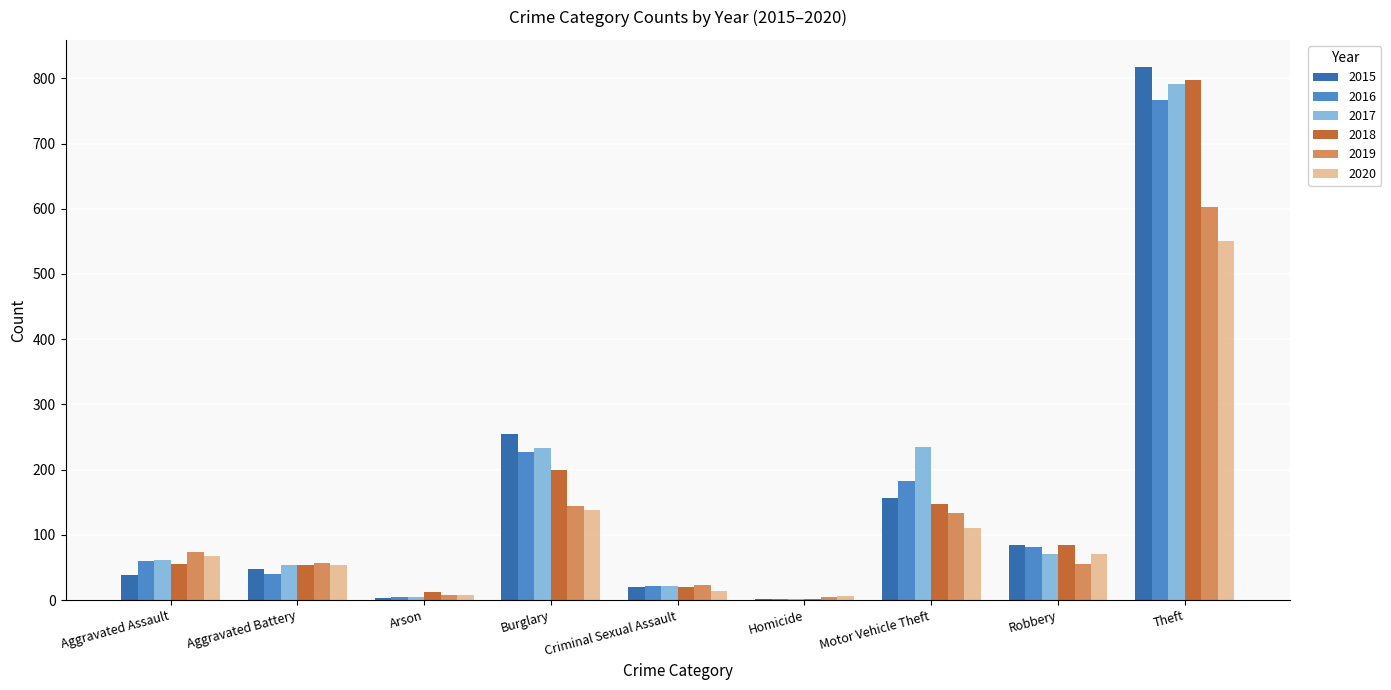

What are all the series names shown in the legend?

2015, 2016, 2017, 2018, 2019, 2020